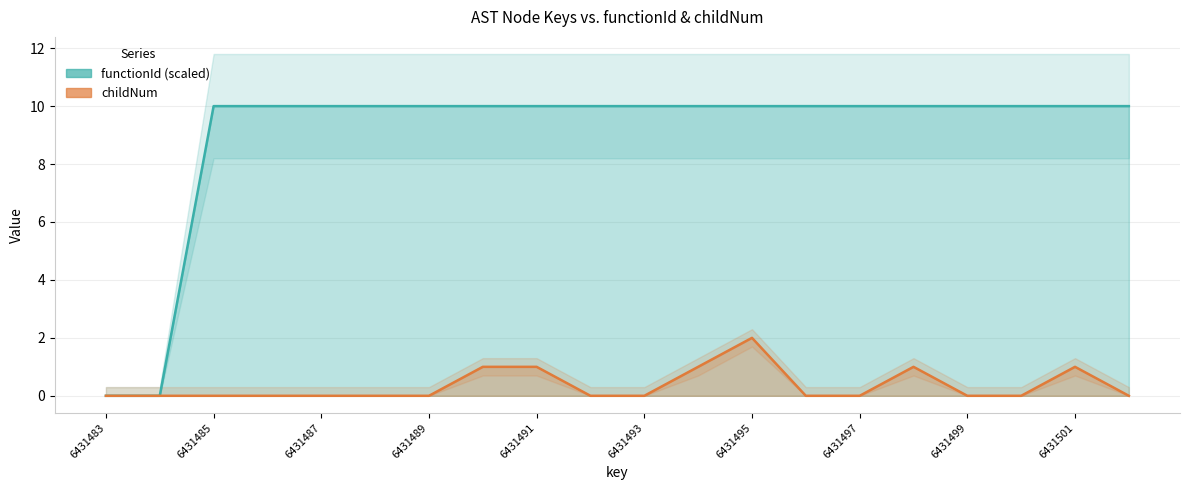

How many interior local peaks does the childNum series have?

3